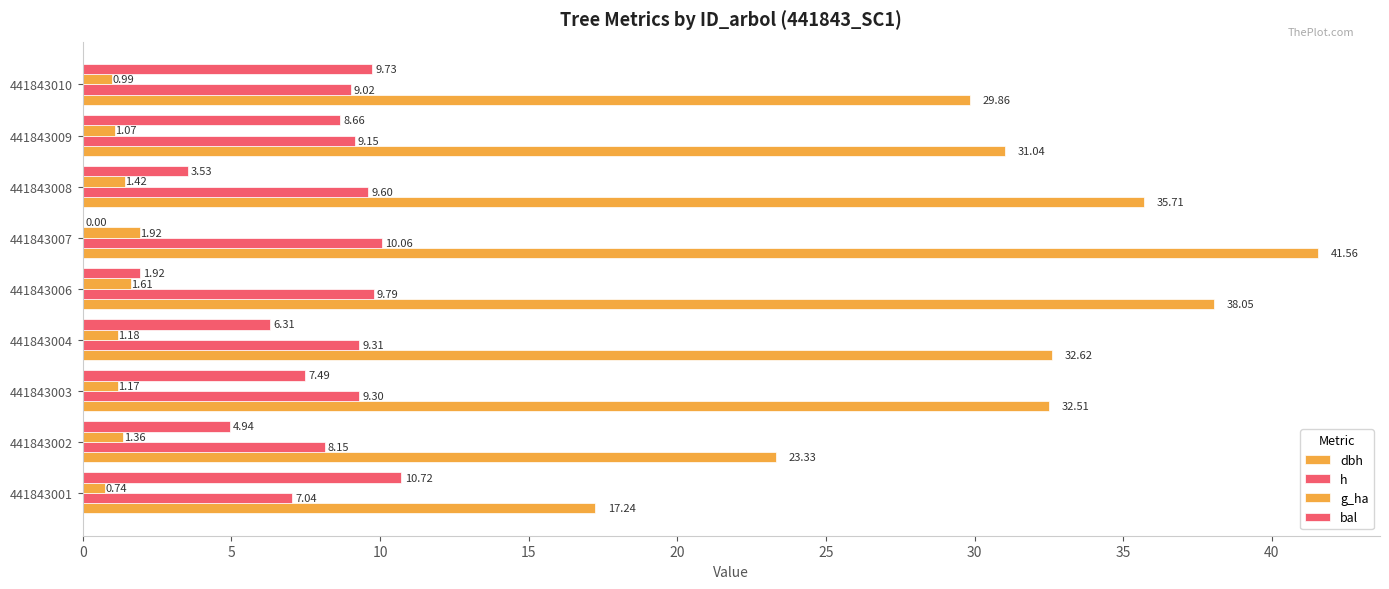

How many values in the h series exceed 9?

7